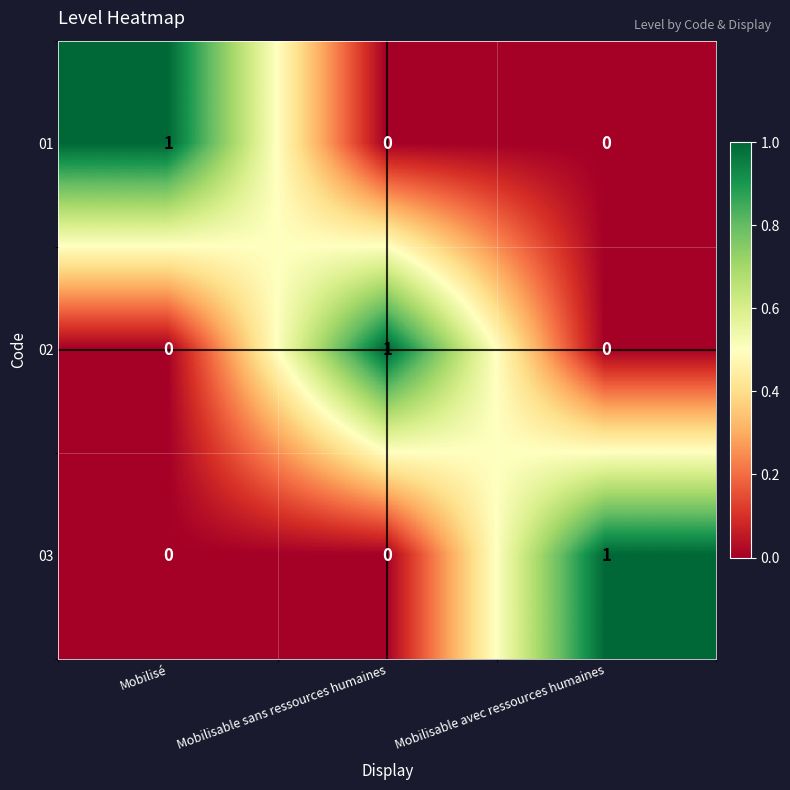

What is the total value across all series at Mobilisable sans ressources humaines?

1